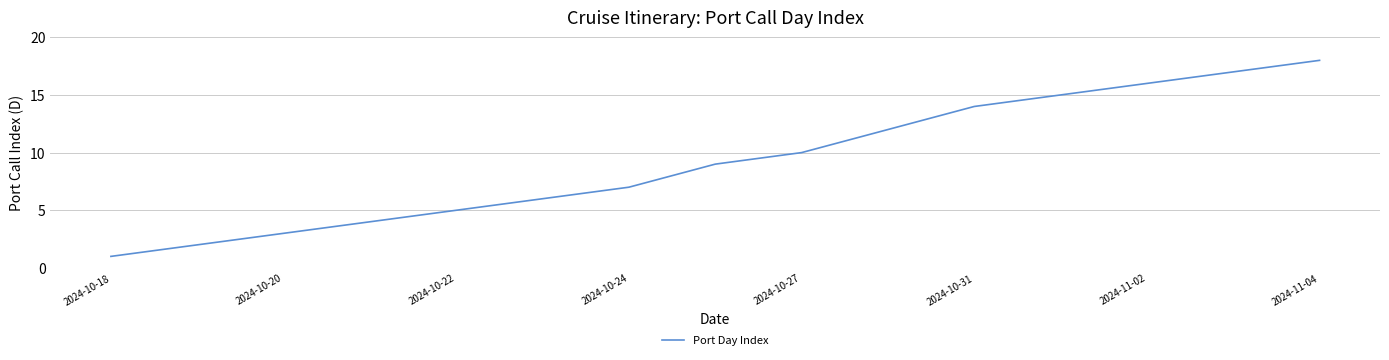

What is the difference between the maximum and minimum values?

17